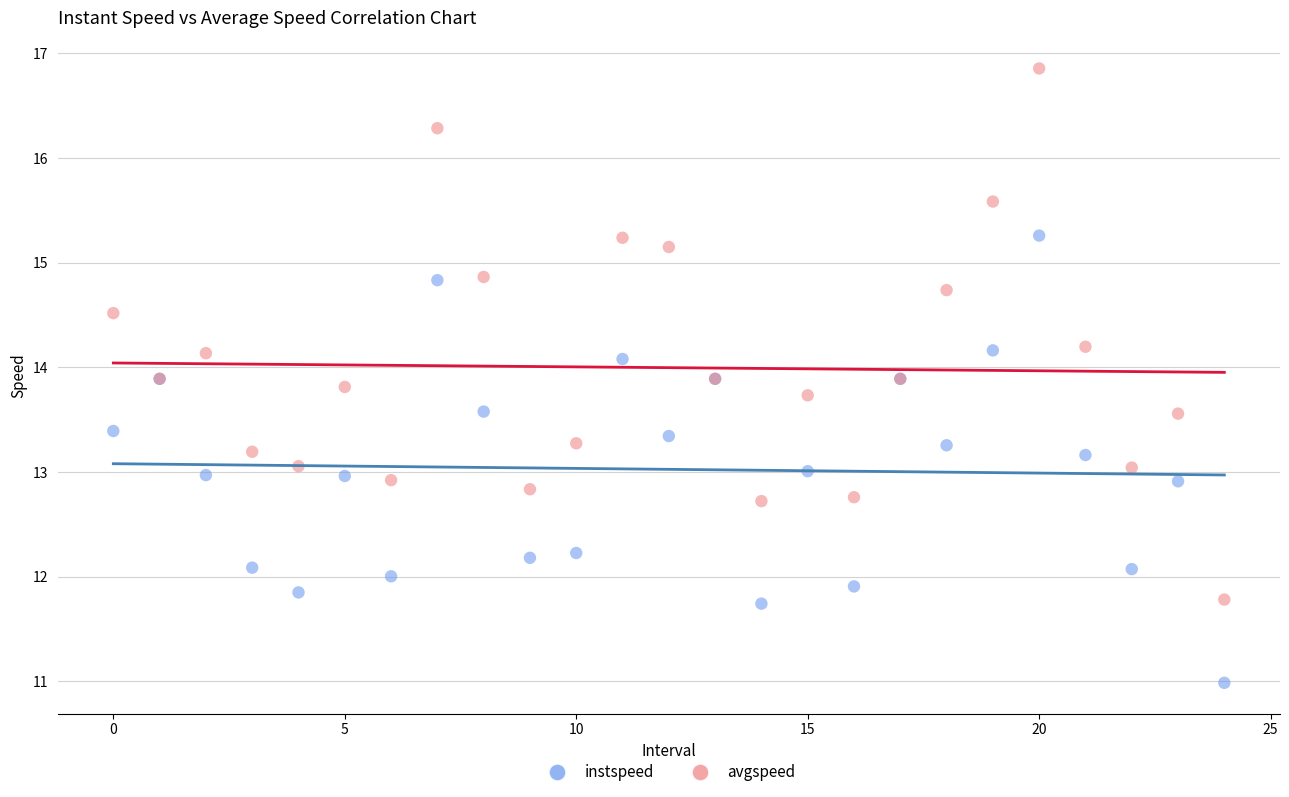

What are all the series names shown in the legend?

instspeed, avgspeed